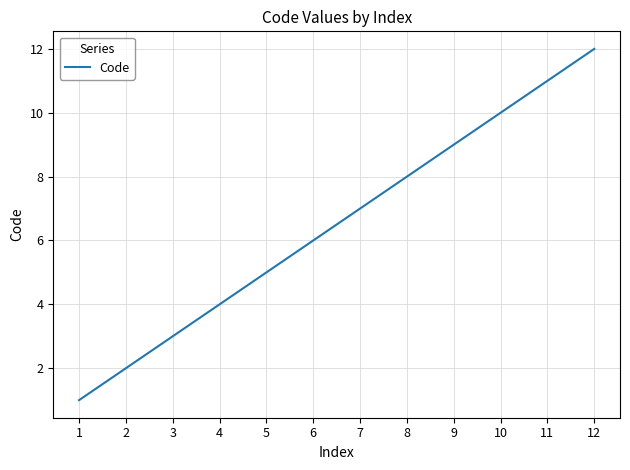

Which label corresponds to the largest value in the chart?

12